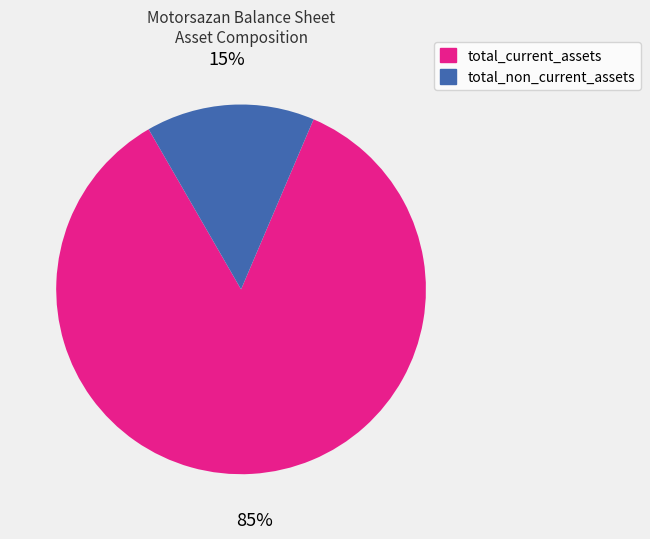

Which category has the smallest portion of the pie?

total_non_current_assets